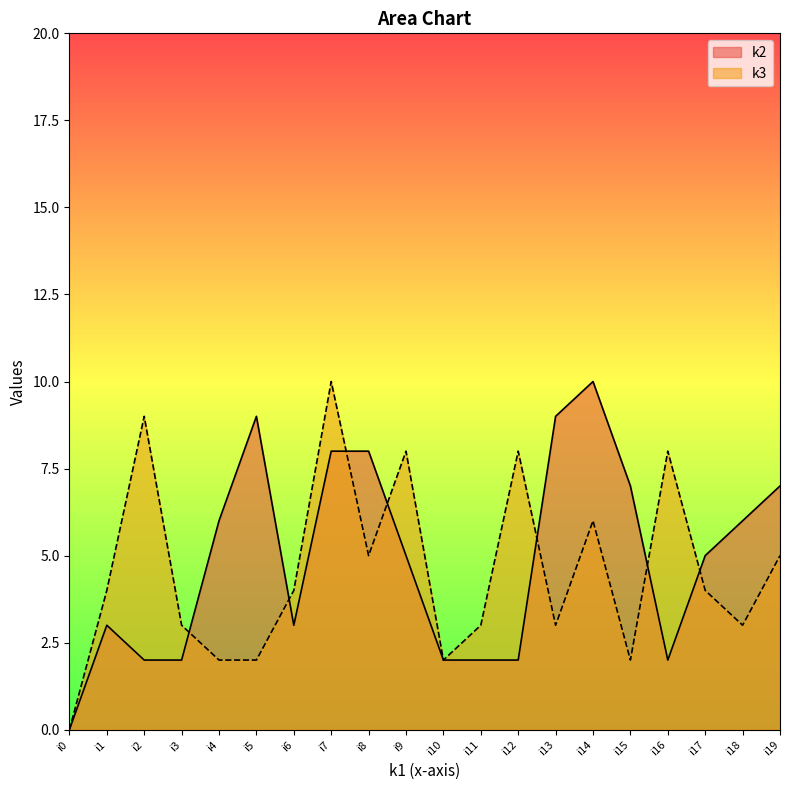

True or false: k2 has a value of 4 at i3.

False